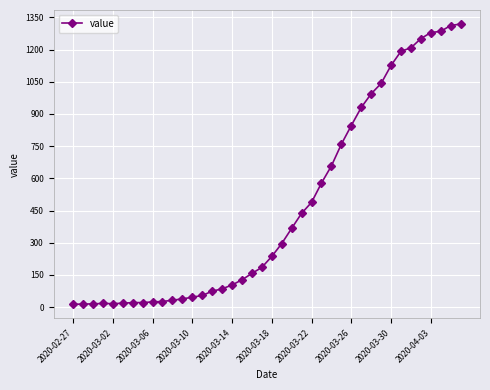

What is the maximum value shown in the chart?

1319